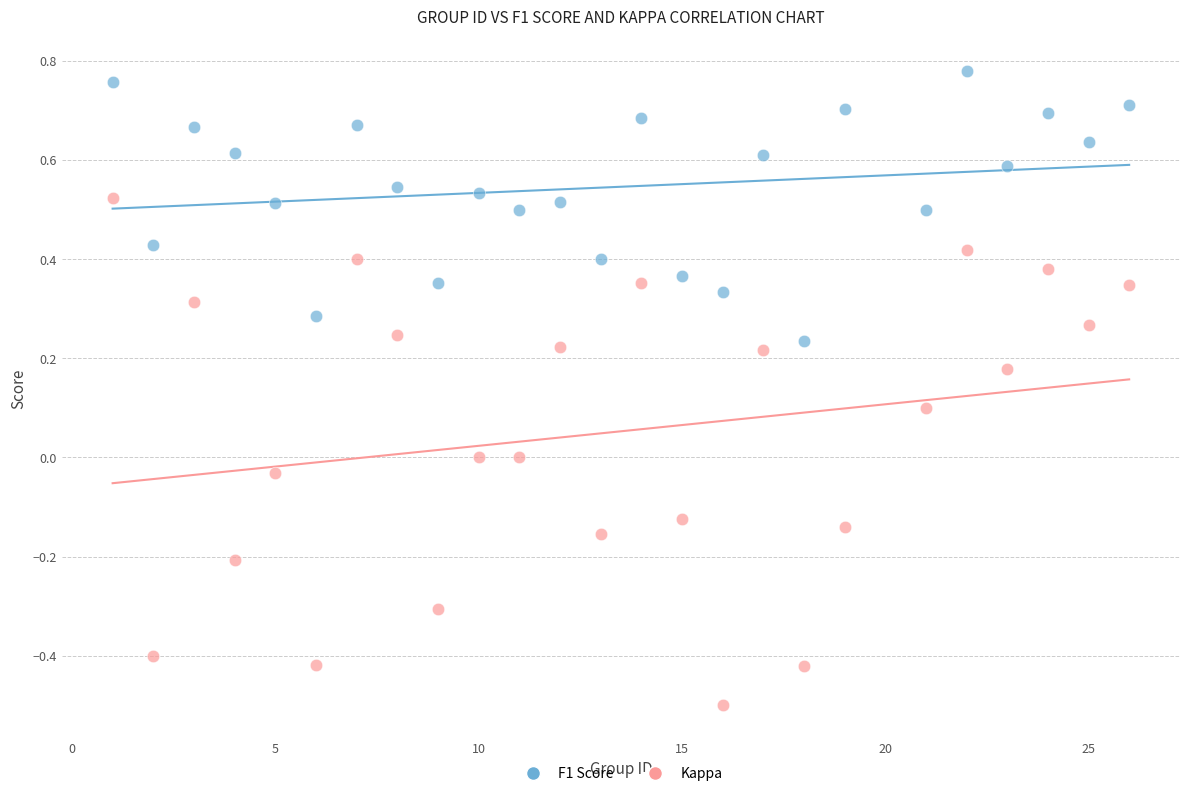

Across all data points, what is the range of X values (max minus min)?

25.0